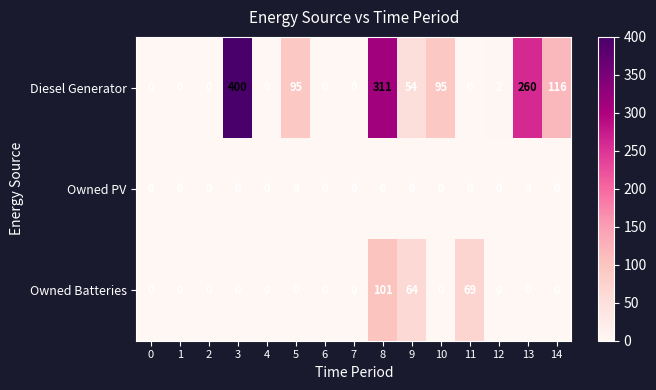

True or false: Diesel Generator has a value of 219 at 11.

False